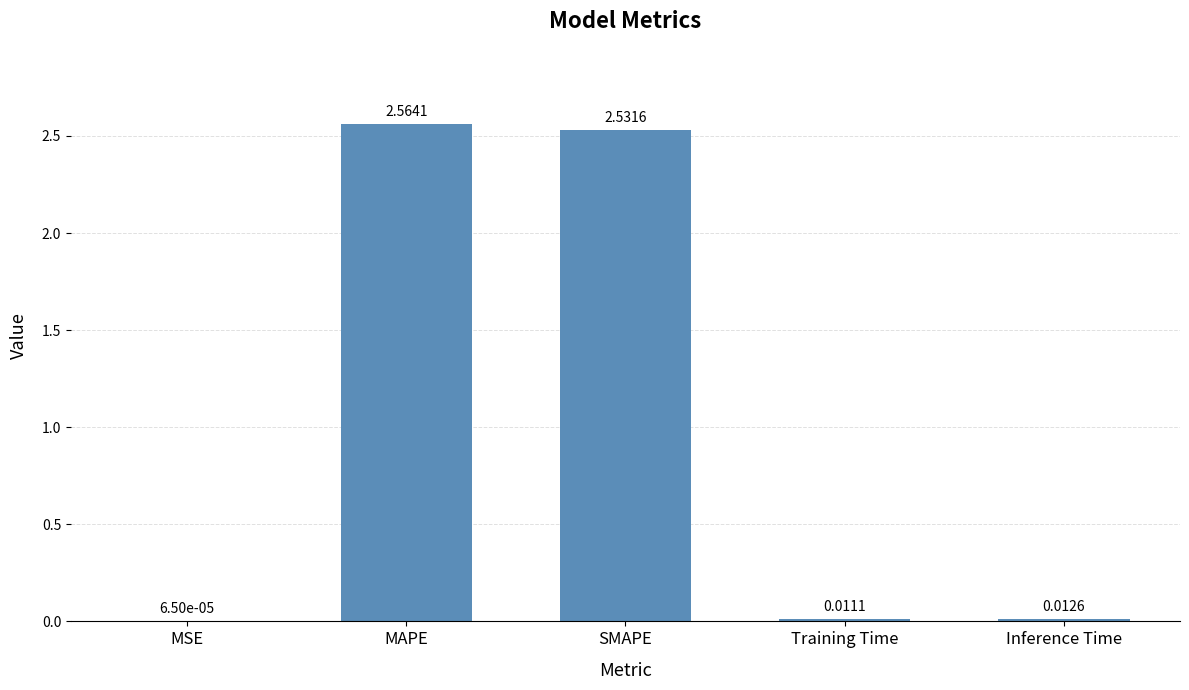

What is the sum of all values?

5.1